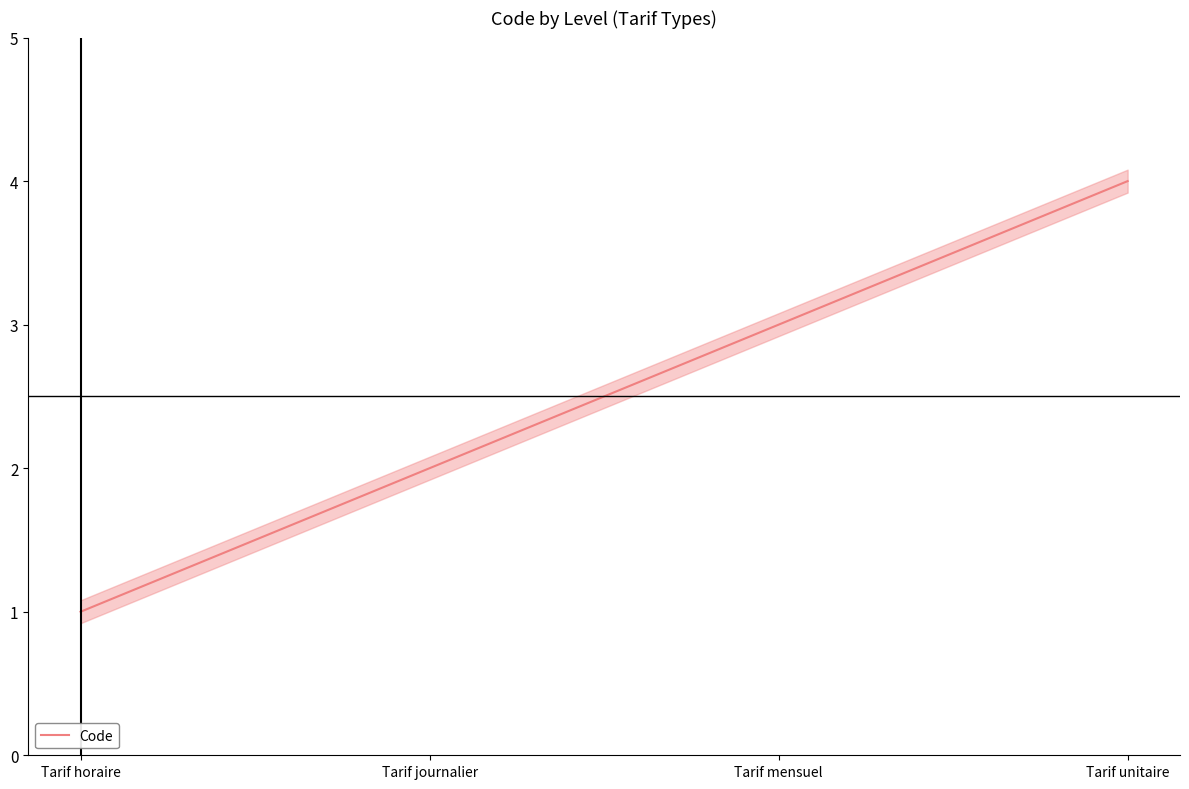

What is the greatest value displayed?

4